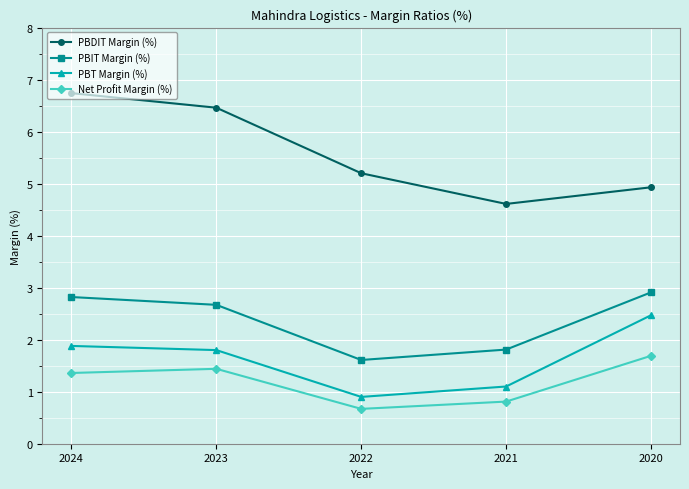

Read the Net Profit Margin (%) value at 2023.

1.4